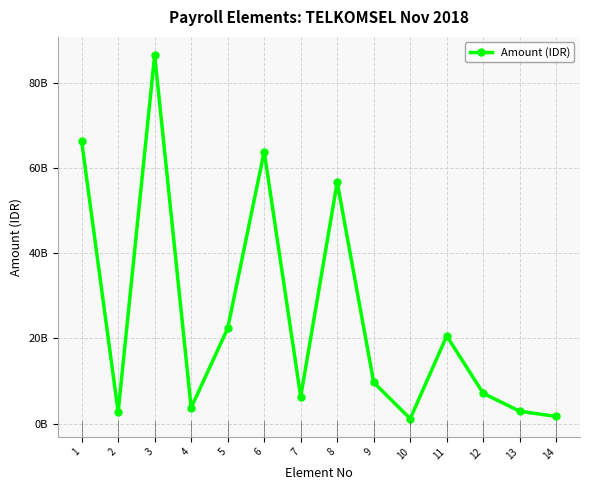

What is the value of the 10th point from the left?

1173077361